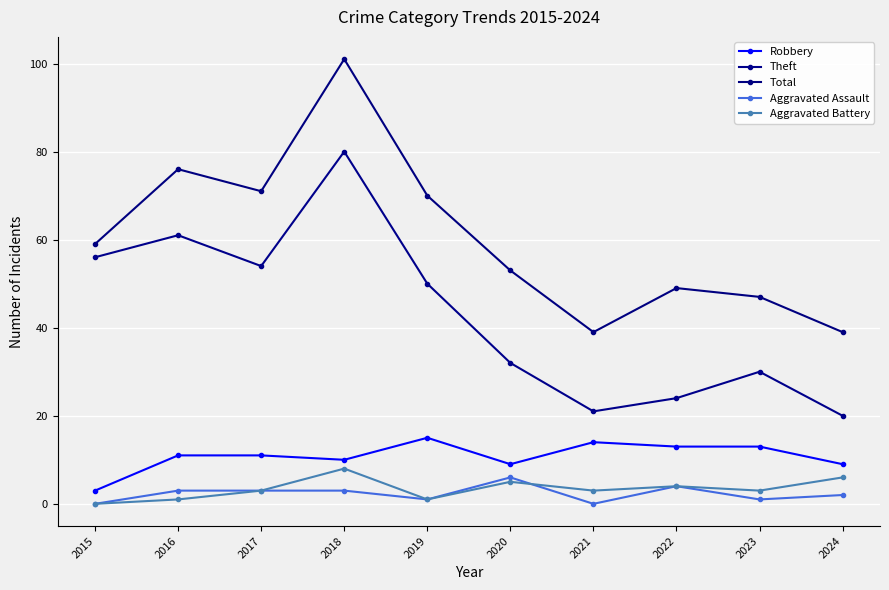

True or false: Aggravated Battery has a value of 9 at 2020.

False